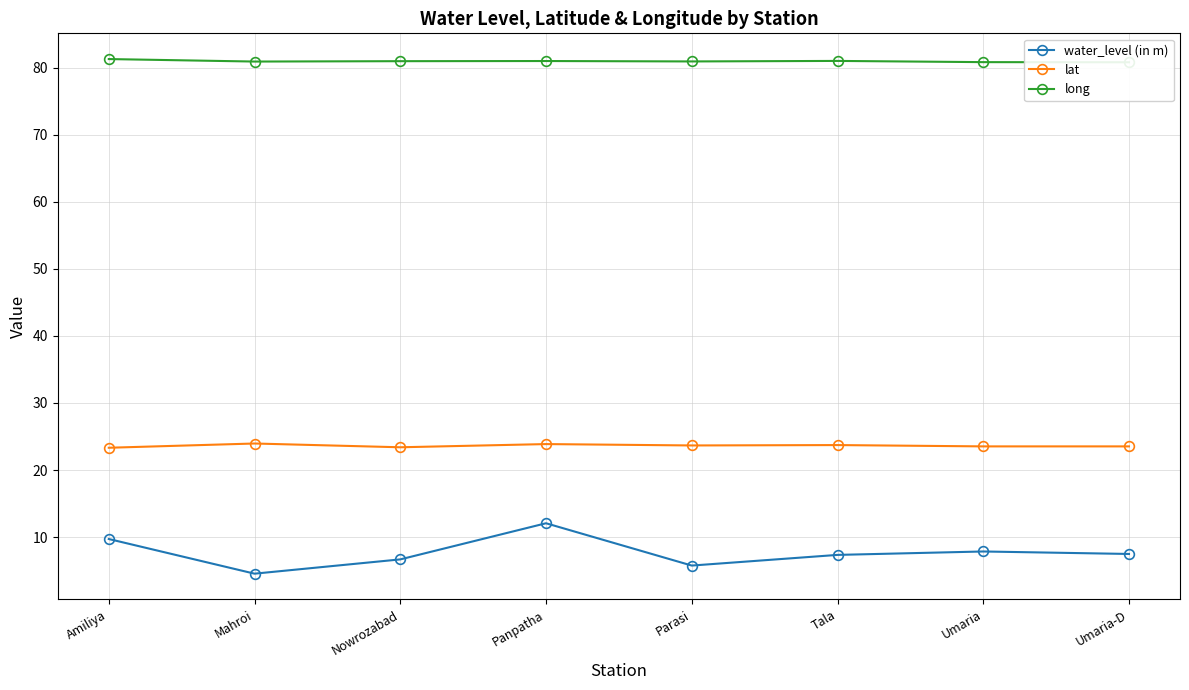

Which series has the largest total across all categories?

long